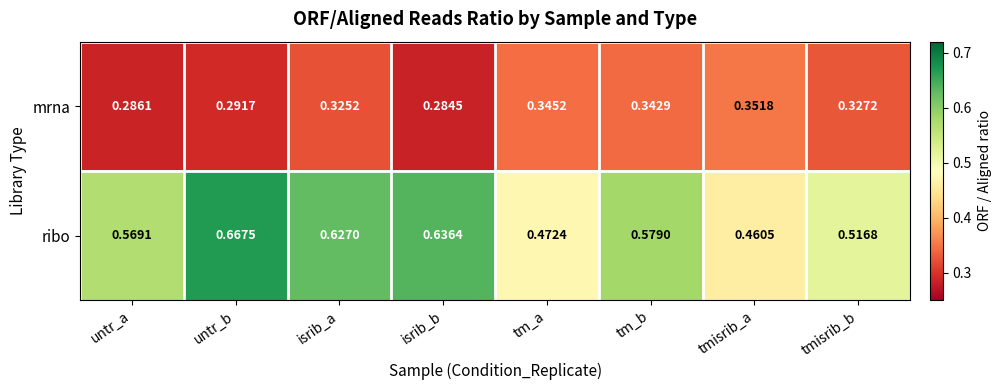

Which series has the widest spread of values?

ribo